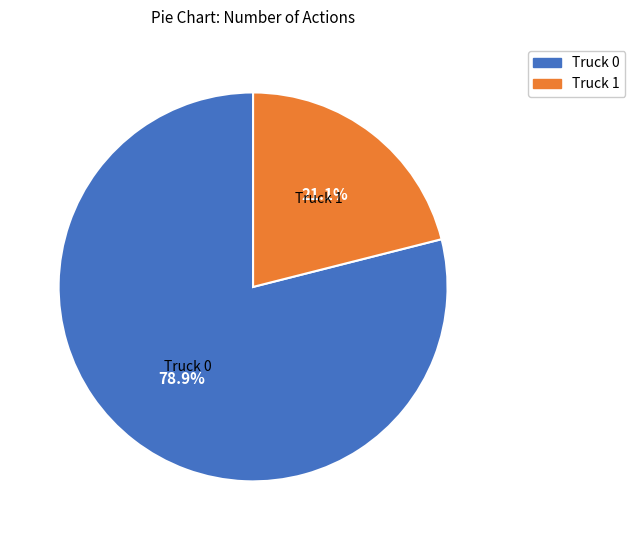

The Truck 1 slice represents 21% of the pie. True or false?

True